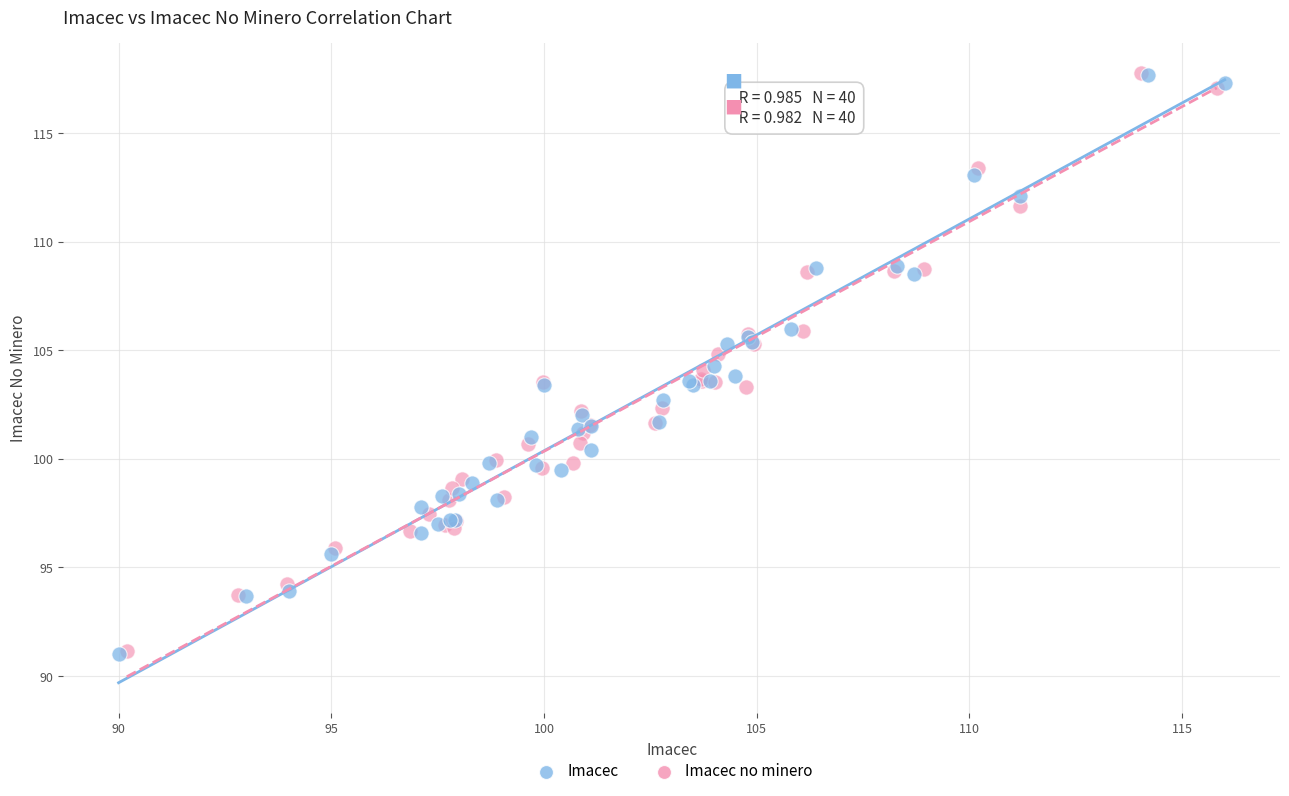

Which series has the widest spread of Y values?

Imacec